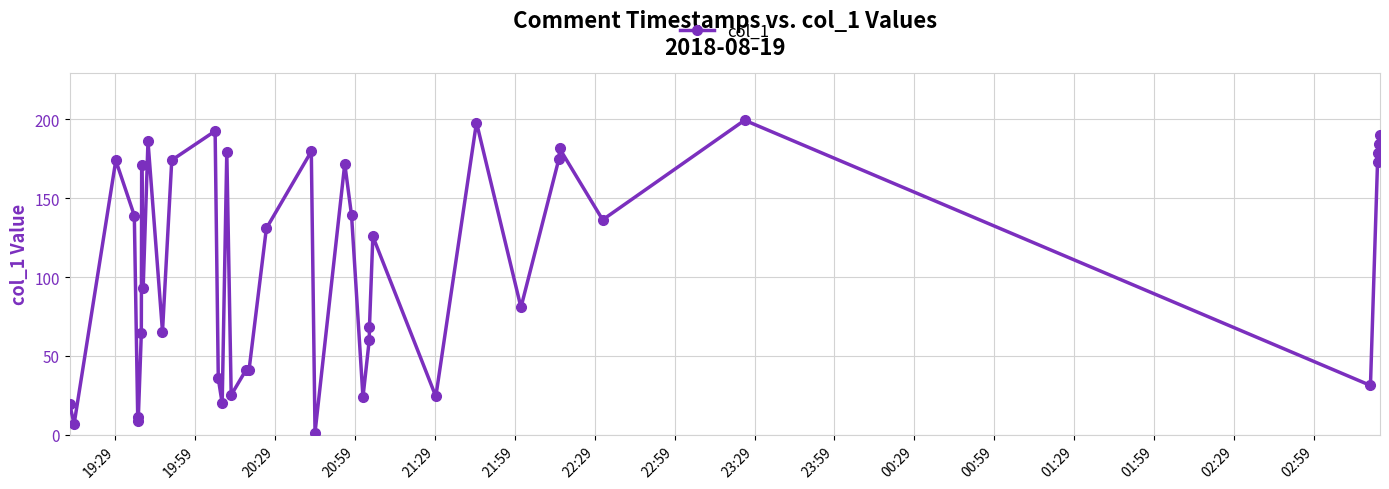

What is the value of the 36th point from the left?

31.2